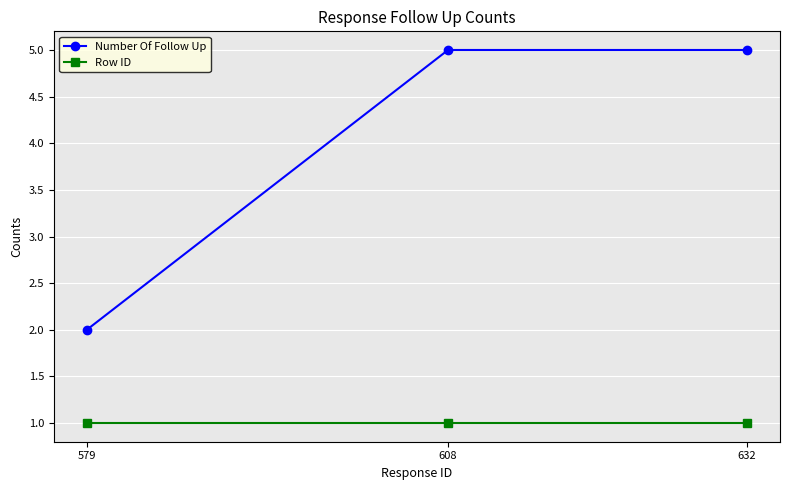

Where is Number Of Follow Up nearest to the value 3?

579